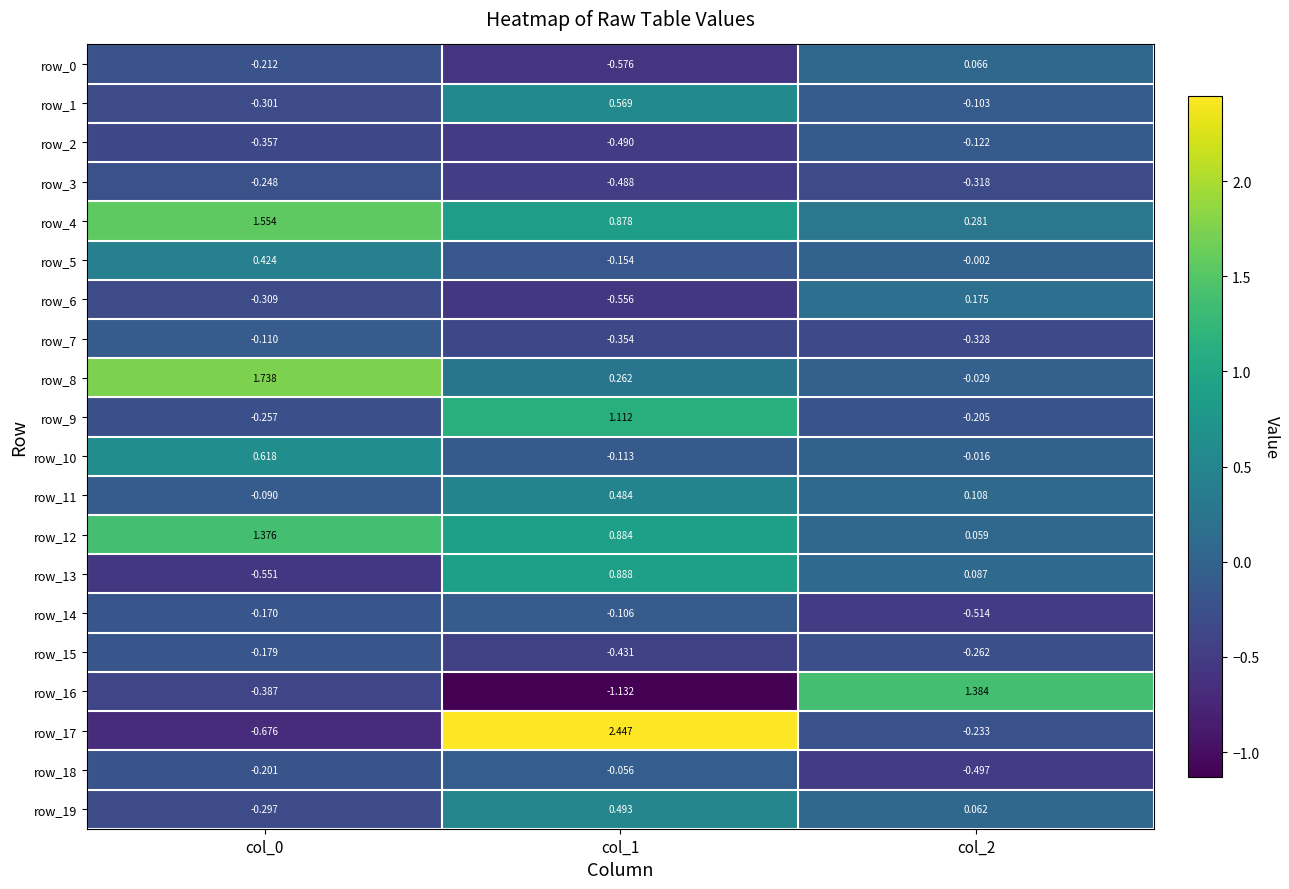

Is the value of row_8 at col_1 greater than the value of row_2 at col_0?

Yes